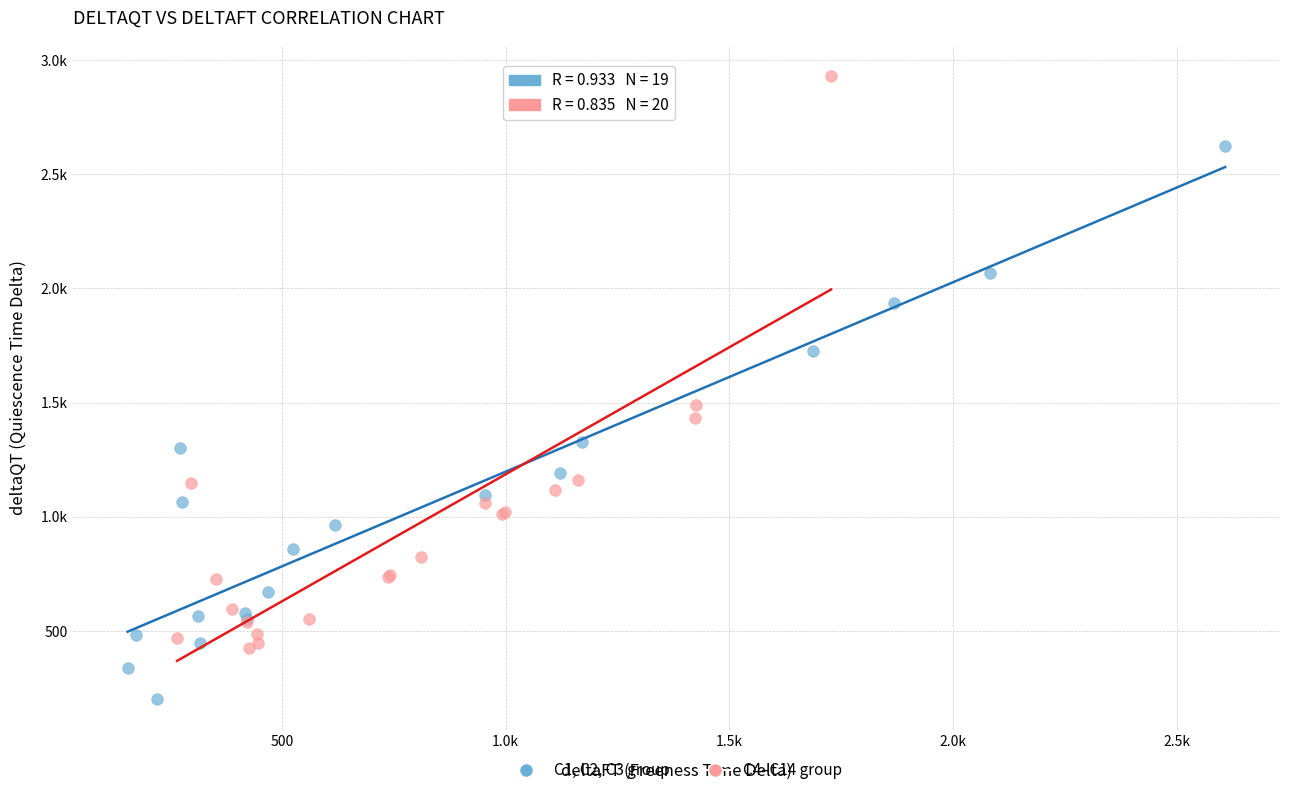

What are all the series names shown in the legend?

C1, C2, C3 group, C4–C14 group